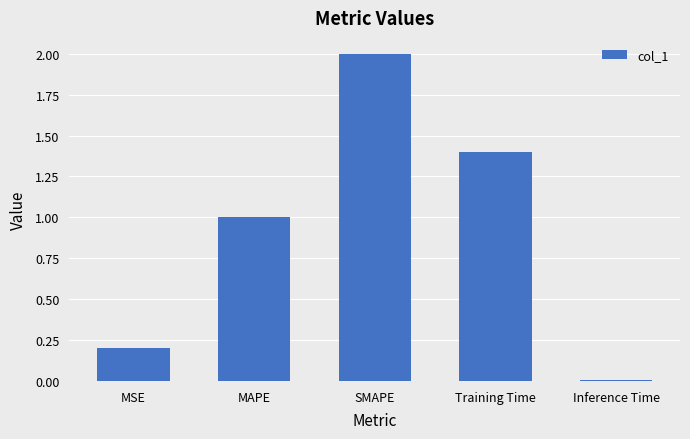

What is the label of the 1st bar from the left?

MSE